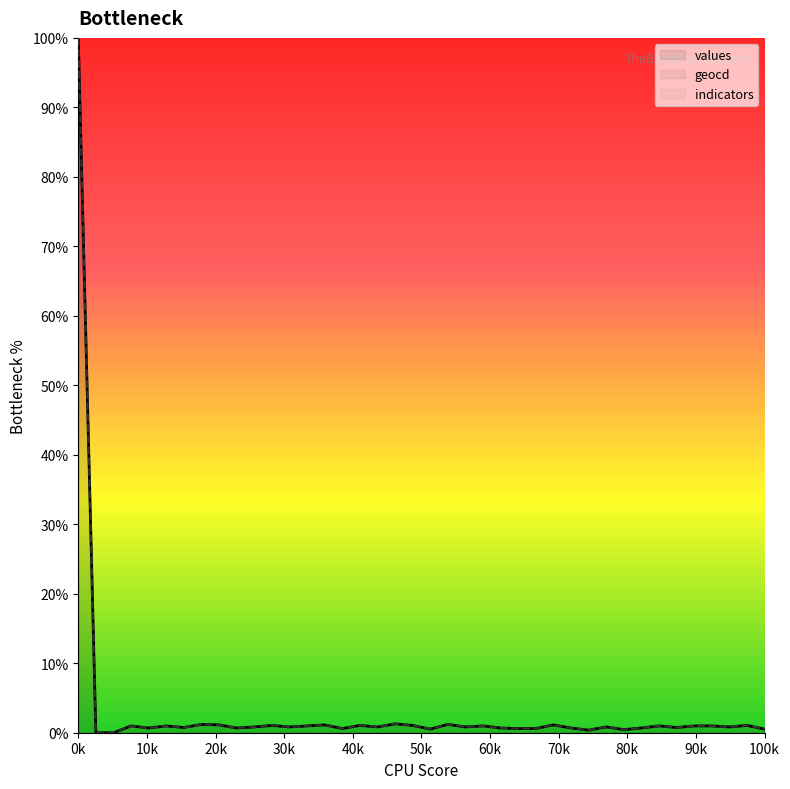

At how many categories does at least one series exceed 51?

1